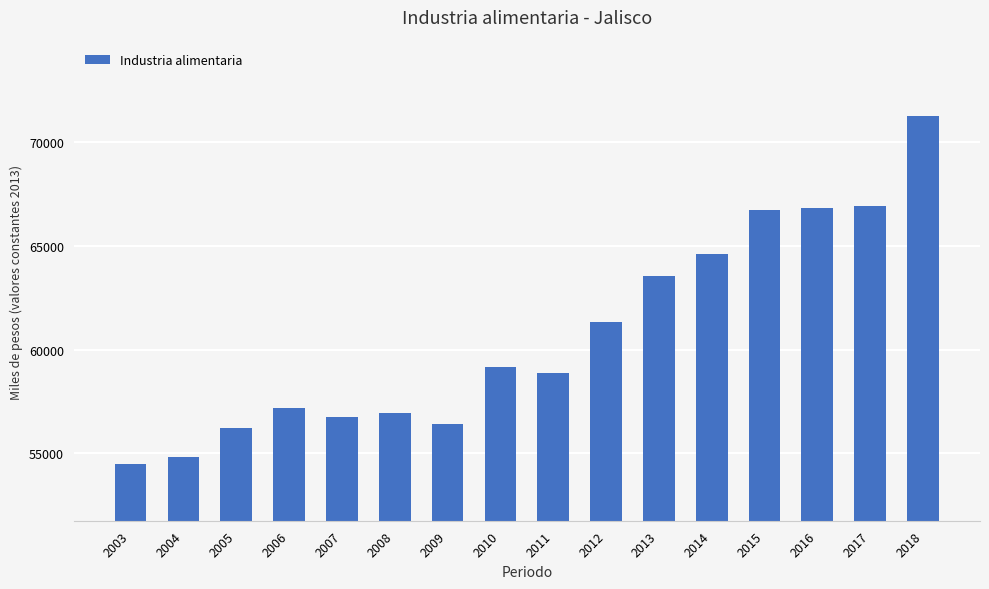

Reading right to left, list all the values displayed in this chart.

71256.6	66938.4	66842.8	66711.8	64612.8	63538.8	61337.9	58891.7	59155.1	56409.6	56924.1	56741.2	57178.2	56206.0	54835.1	54464.4